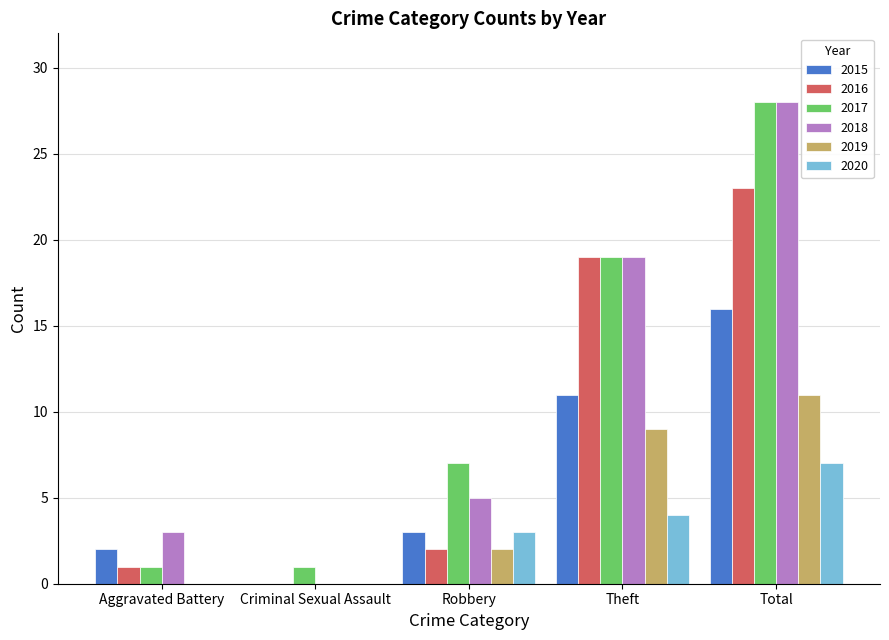

Reading left to right, extract all data points from this chart.

2015: 2	0	3	11	16
2016: 1	0	2	19	23
2017: 1	1	7	19	28
2018: 3	0	5	19	28
2019: 0	0	2	9	11
2020: 0	0	3	4	7